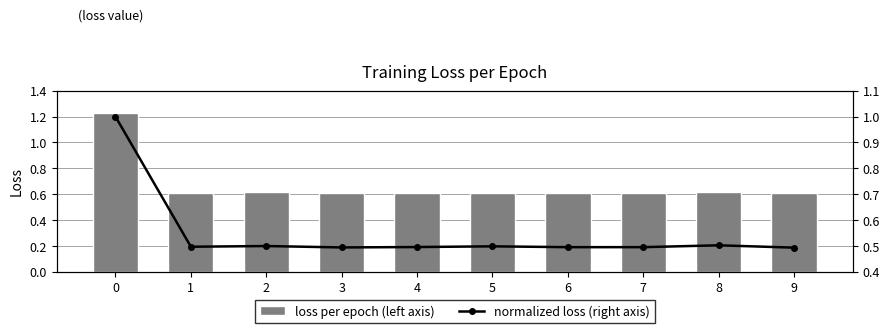

What is the spread (max minus min) of values at 4?

0.1